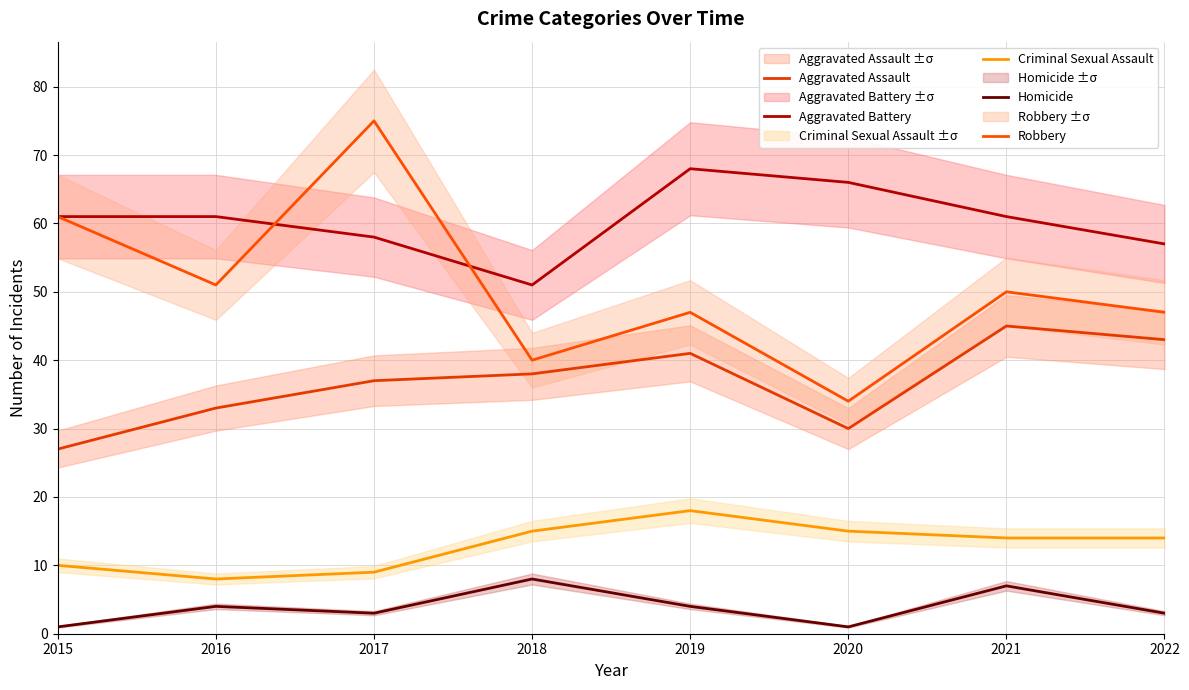

Which series changed the most between 2019 and 2021?

Aggravated Battery